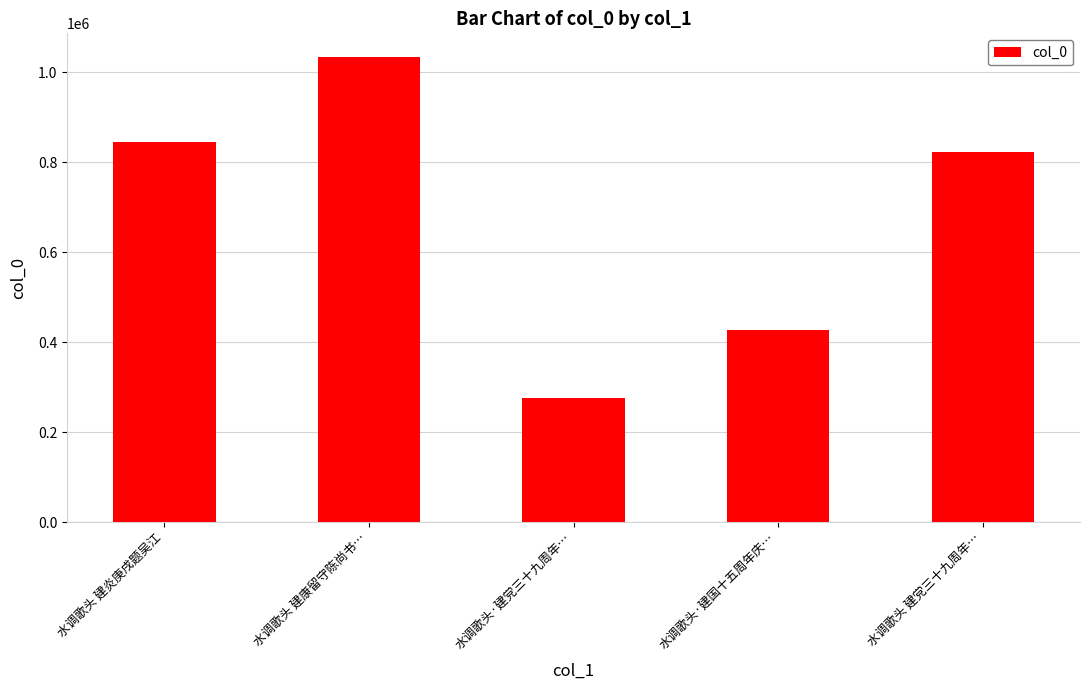

What is the change in value from 水调歌头 建康留守陈尚书… to 水调歌头 建党三十九周年…?

-212932